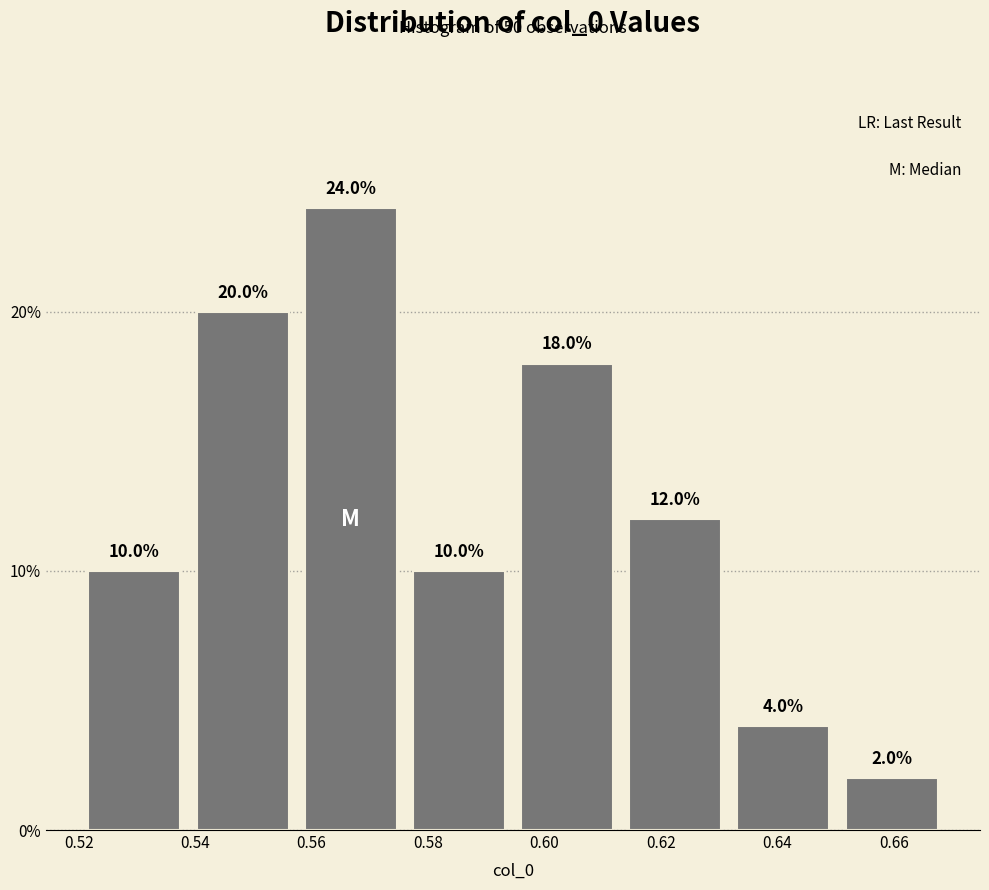

Reading left to right, list every bar in this chart as the range it spans on the x-axis followed by its height. The bar edges are not printed on the chart, so give them approximately, as read against the axis.

0.520 to 0.538: 10.0
0.538 to 0.558: 20.0
0.558 to 0.576: 24.0
0.576 to 0.594: 10.0
0.594 to 0.614: 18.0
0.614 to 0.632: 12.0
0.632 to 0.650: 4.0
0.650 to 0.668: 2.0